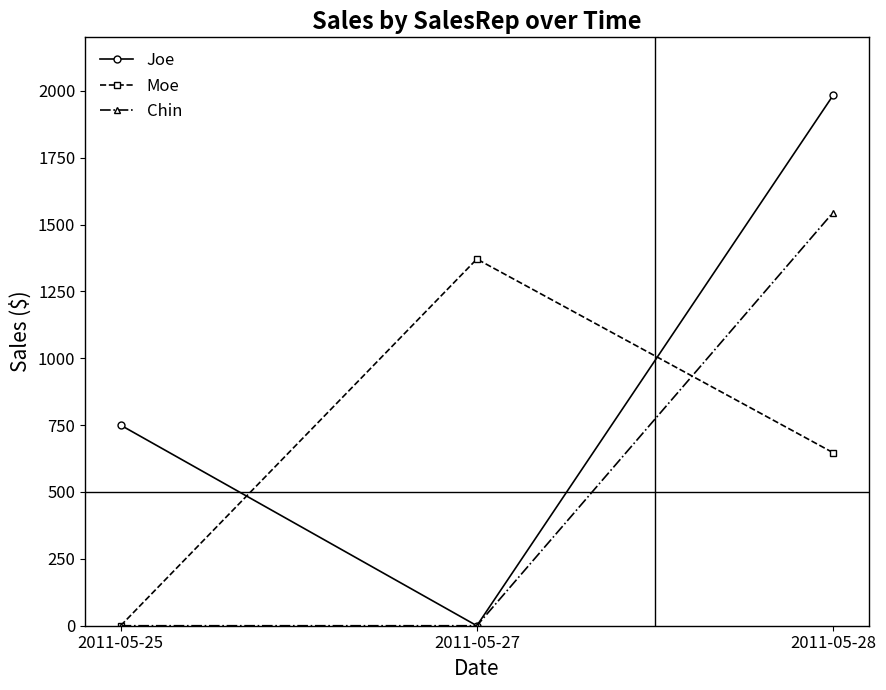

Which series has the largest total across all categories?

Joe